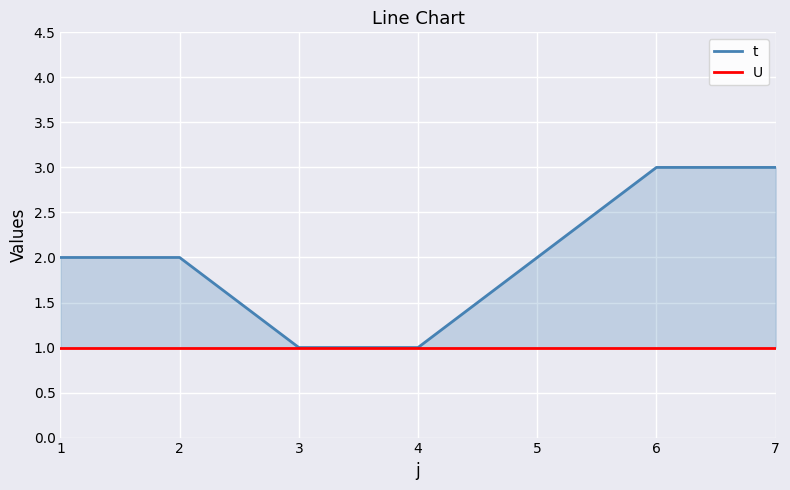

Rank the series at 3 from lowest to highest value.

t, U